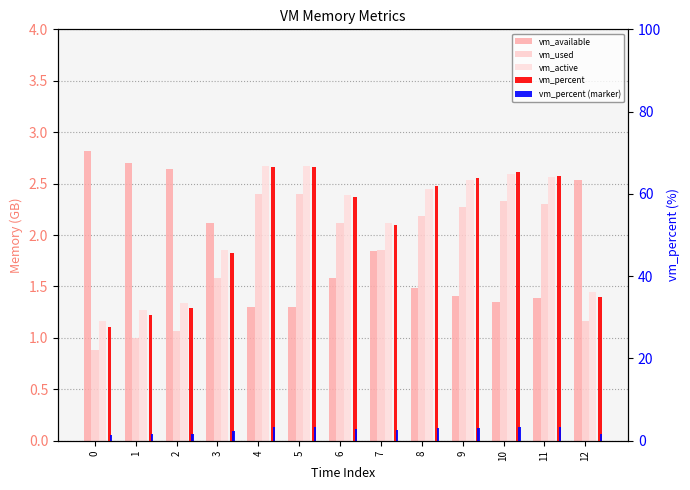

True or false: vm_percent has a value of 38.7 at 8.

False